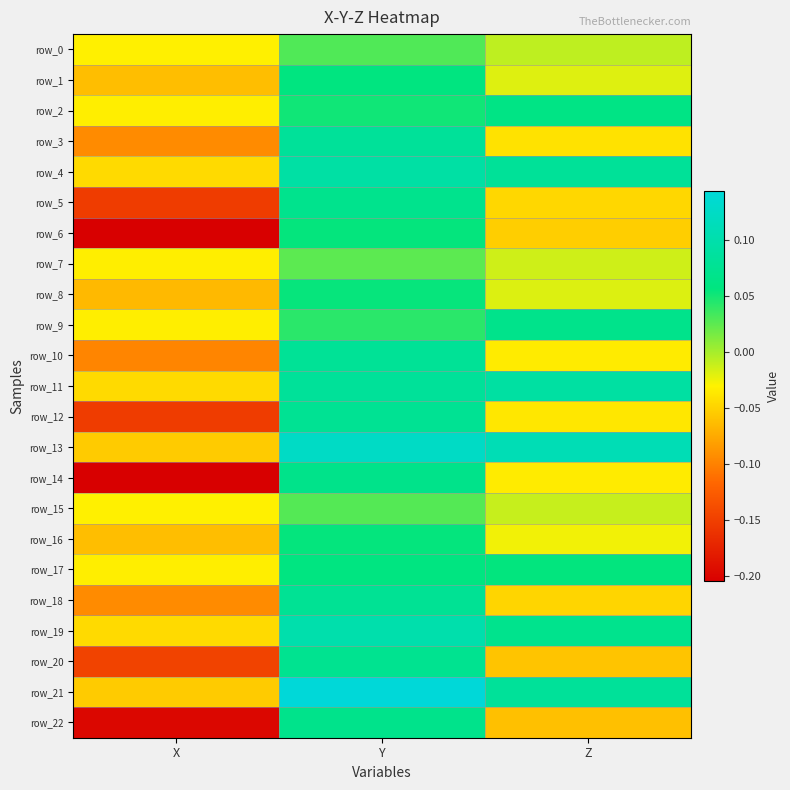

Which series has the largest total across all categories?

row_13